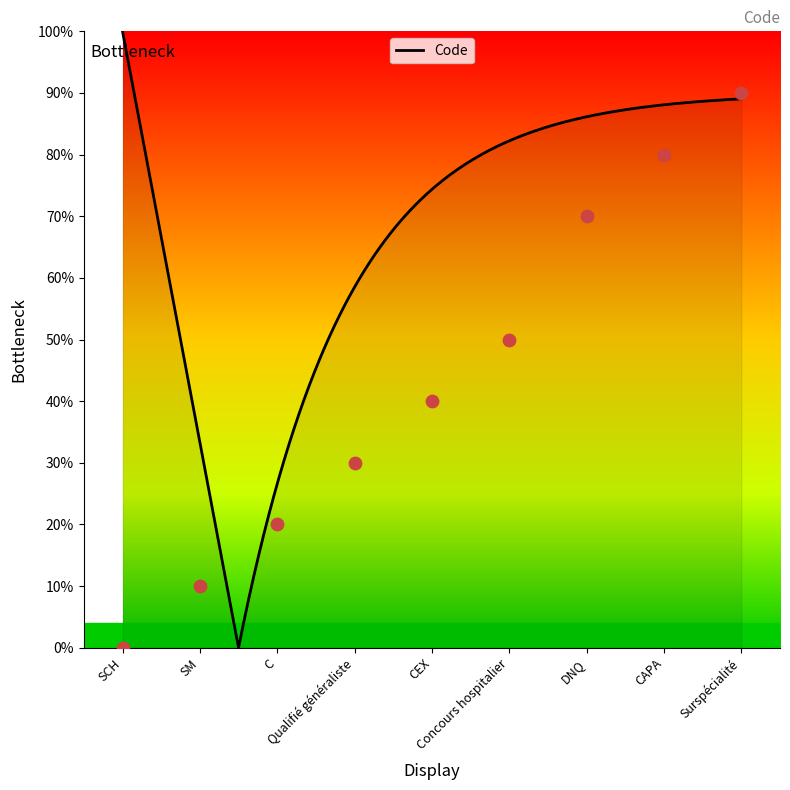

Approximately how many times larger is the value at Concours hospitalier compared to CEX?

1.2